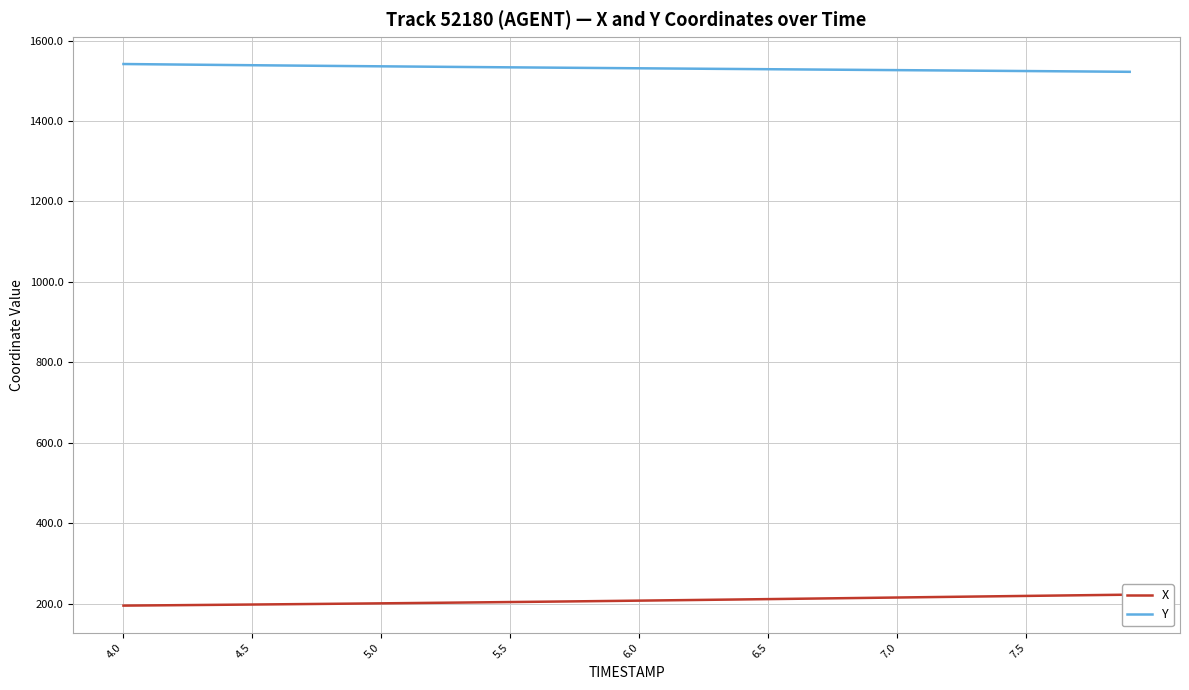

How many lines are shown in the chart?

2